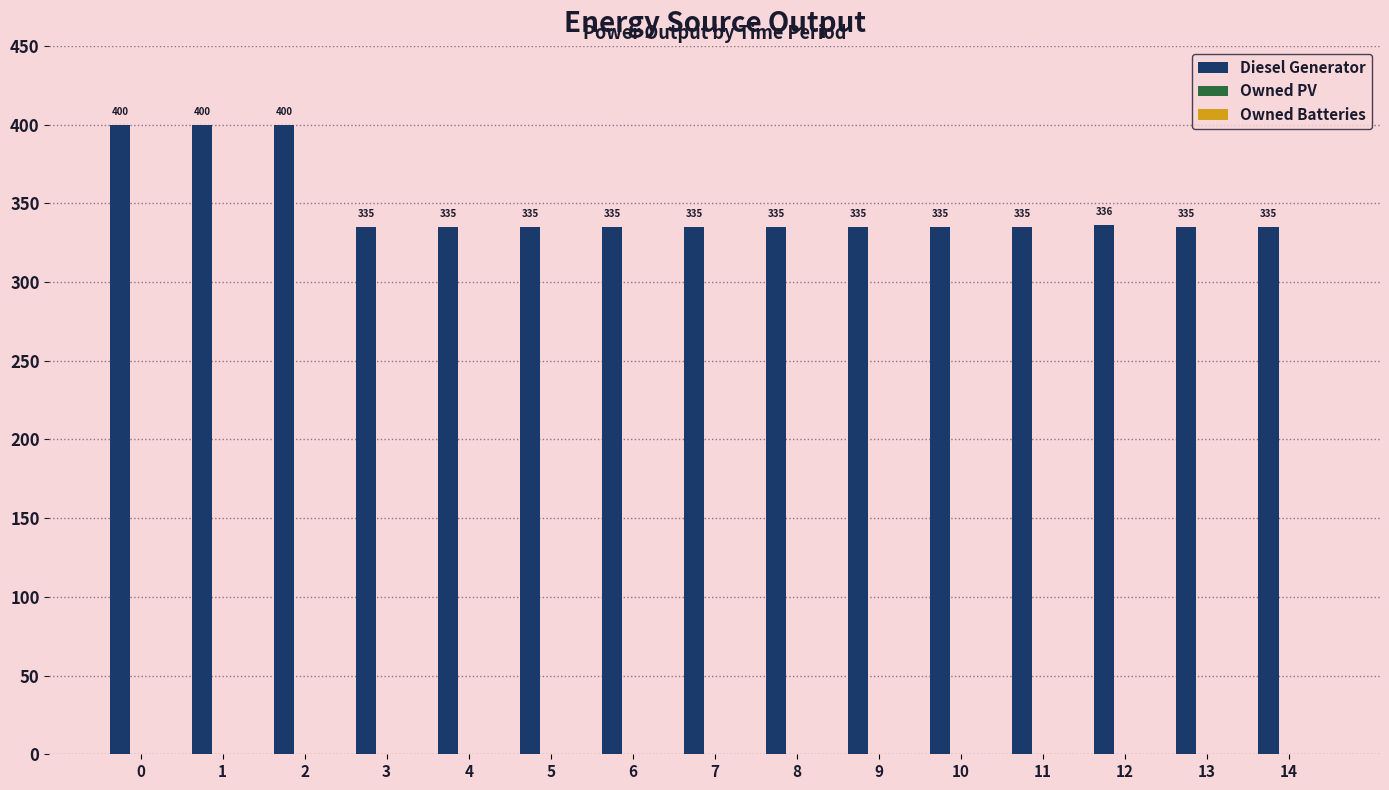

What is the maximum value shown in the chart?

400